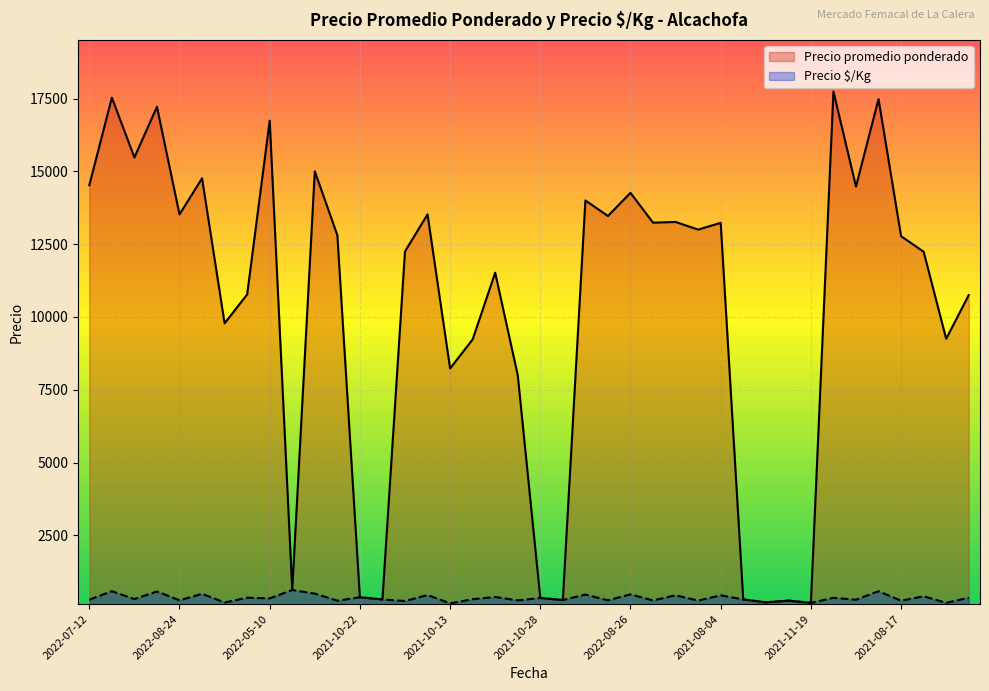

True or false: Precio promedio ponderado and Precio $/Kg cross at least once.

False